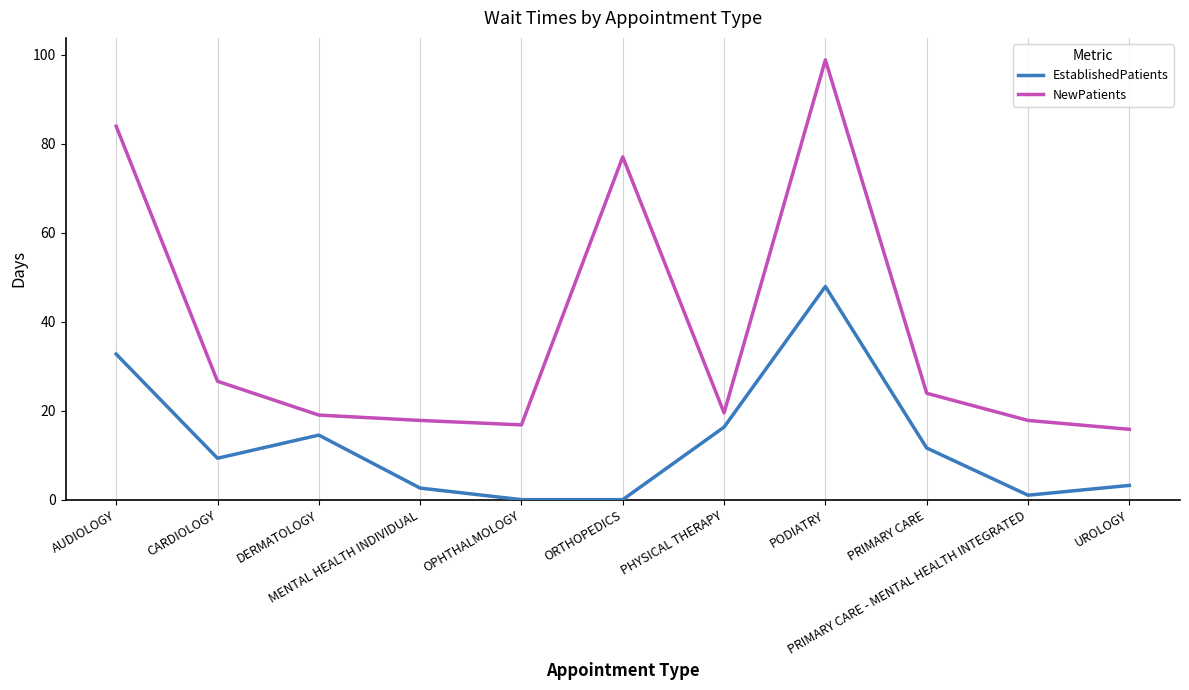

Where does the NewPatients series first go above 19?

AUDIOLOGY